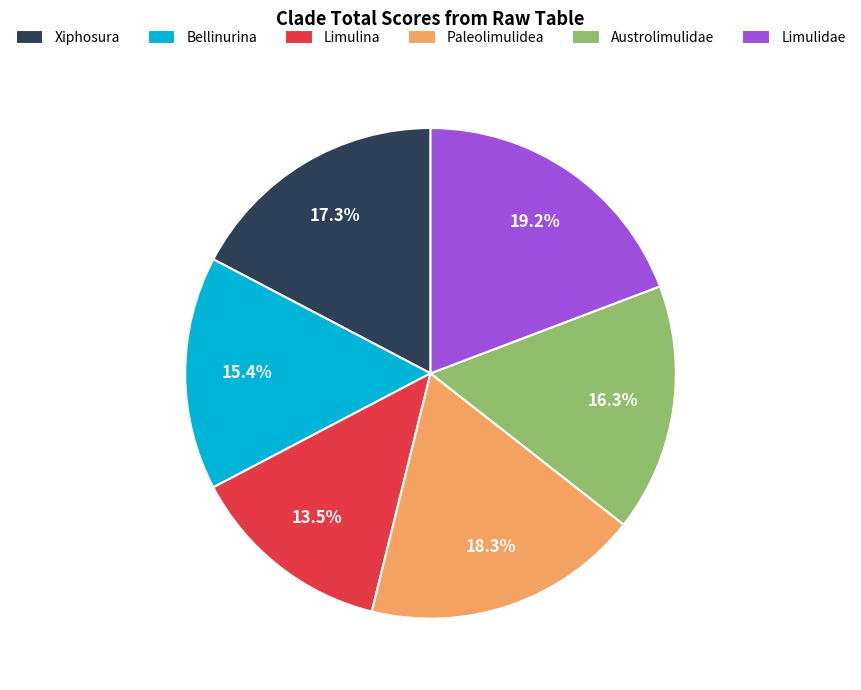

Is it true that Xiphosura is 5% of the pie?

False